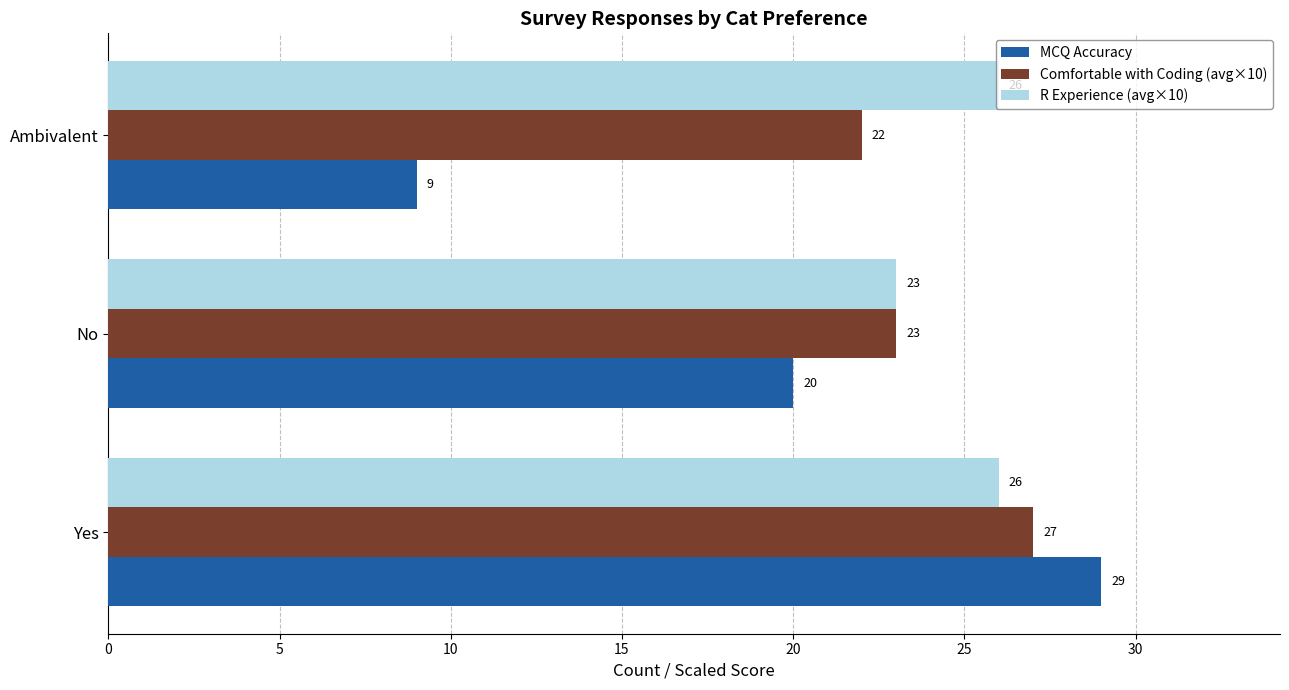

What is the lowest value of the R Experience (avg×10) series?

23